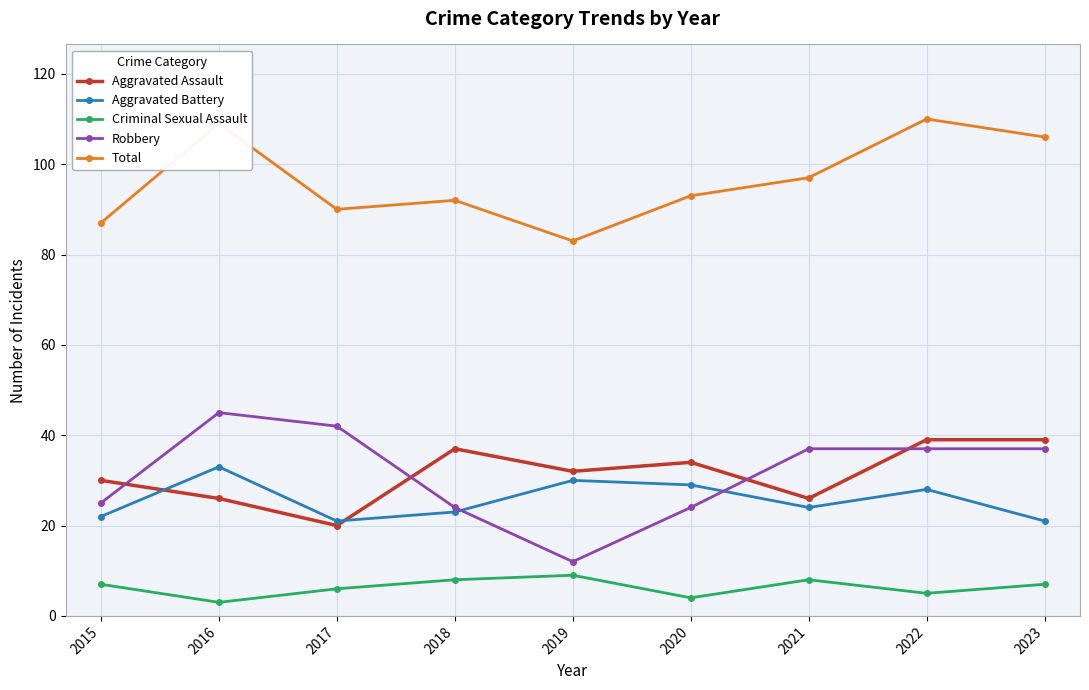

What is the sum of the Robbery values at 2023 and 2016?

82